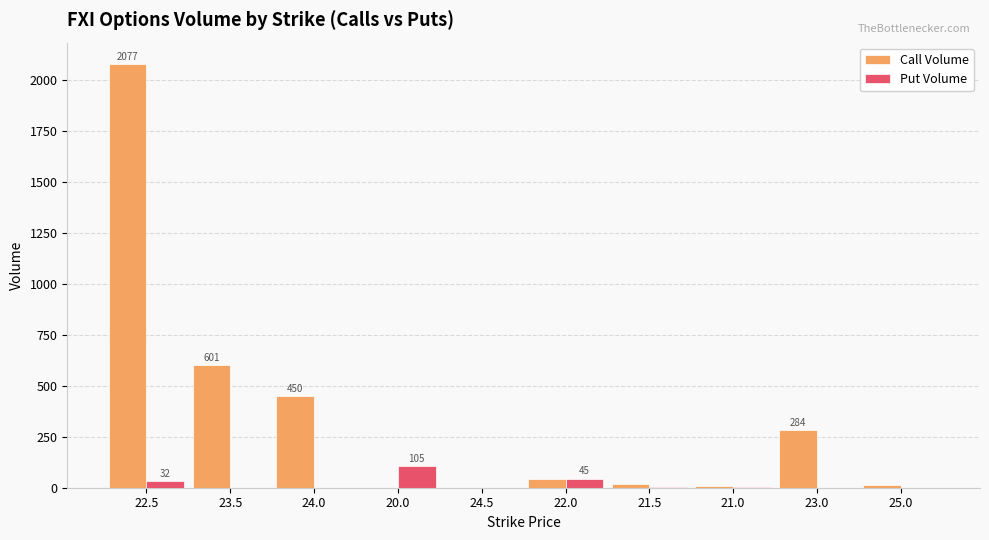

True or false: Put Volume has a value of 32 at 22.5.

True